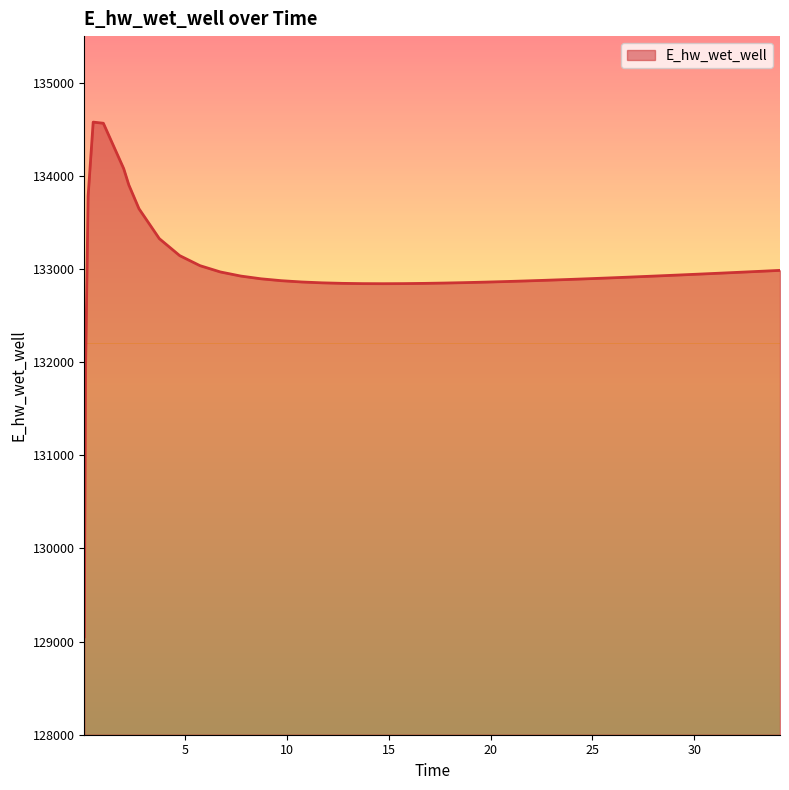

What is the greatest value displayed?

134576.7